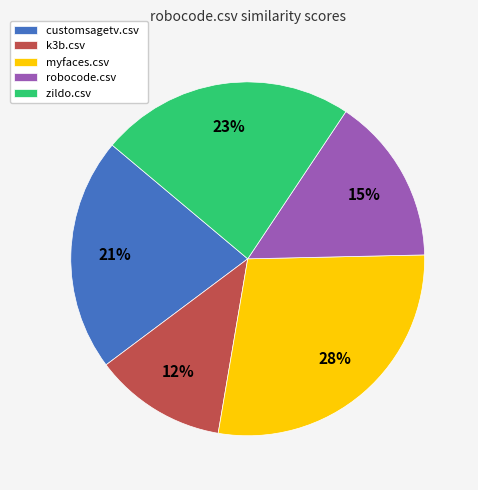

Count the number of slices in the pie.

5